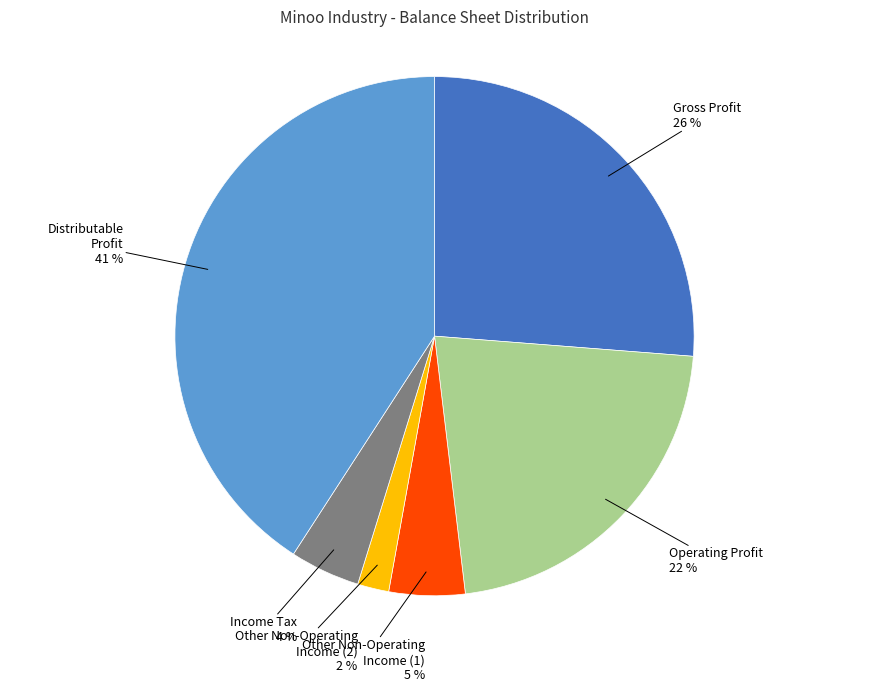

To the nearest percent, what is the difference between the largest and smallest slice percentages?

39%